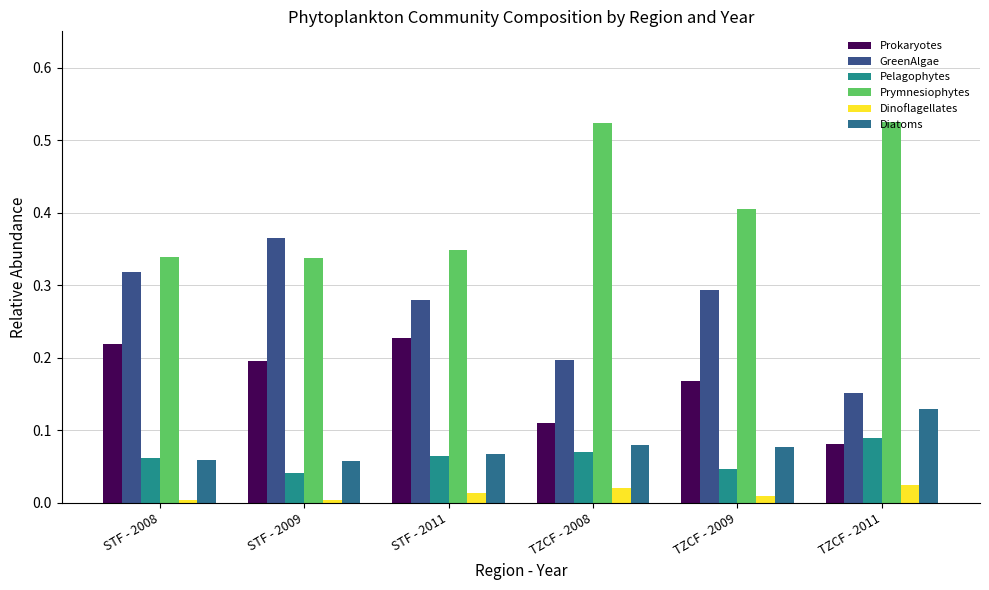

Which series changed the most between STF - 2009 and TZCF - 2011?

GreenAlgae